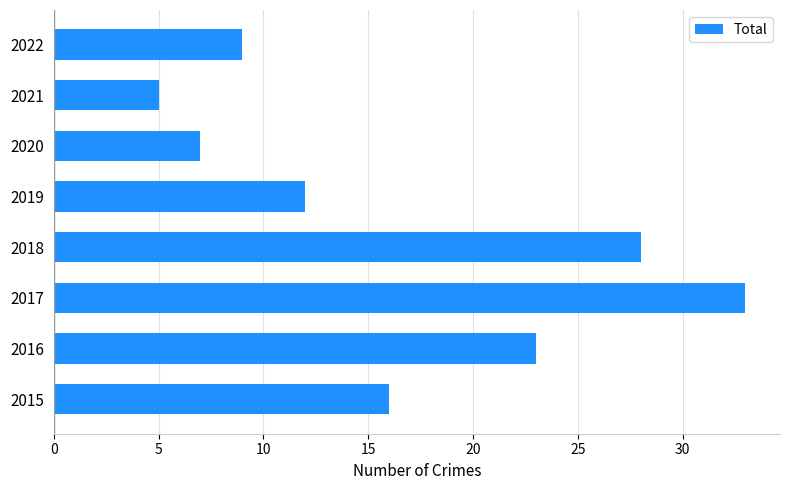

List the labels in order of value, smallest first.

2021, 2020, 2022, 2019, 2015, 2016, 2018, 2017